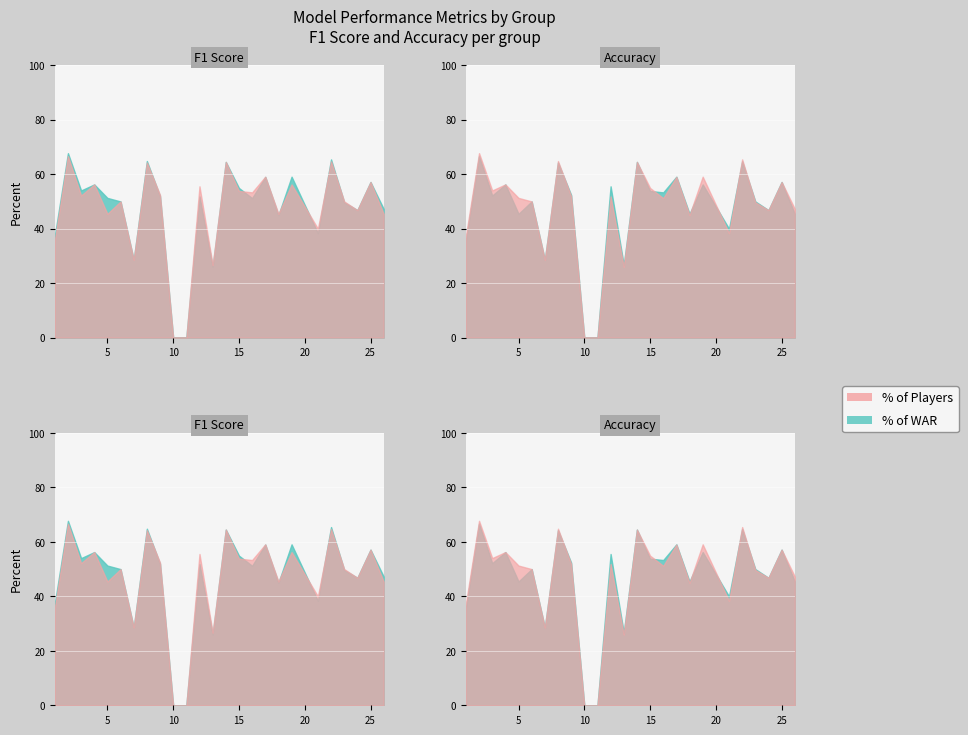

Rank the series by their maximum value, from lowest to highest.

accuracy, f1